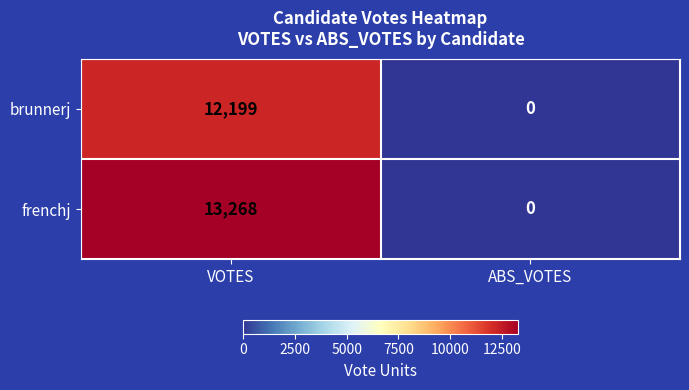

Reading left to right, extract all data points from this chart.

brunnerj: VOTES=12199	ABS_VOTES=0
frenchj: VOTES=13268	ABS_VOTES=0